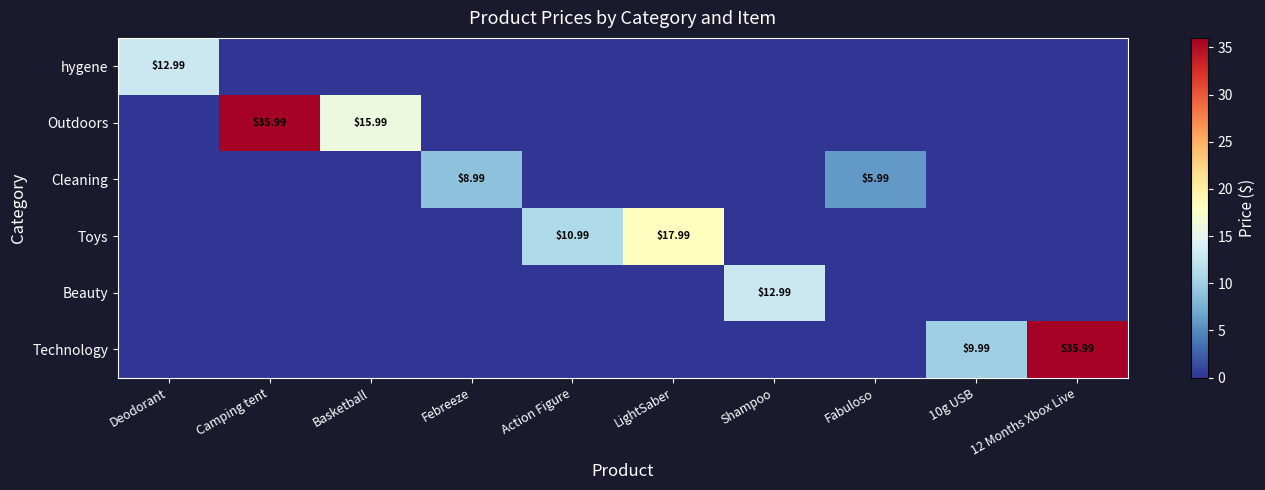

Which has a higher value, Basketball or Shampoo?

Basketball